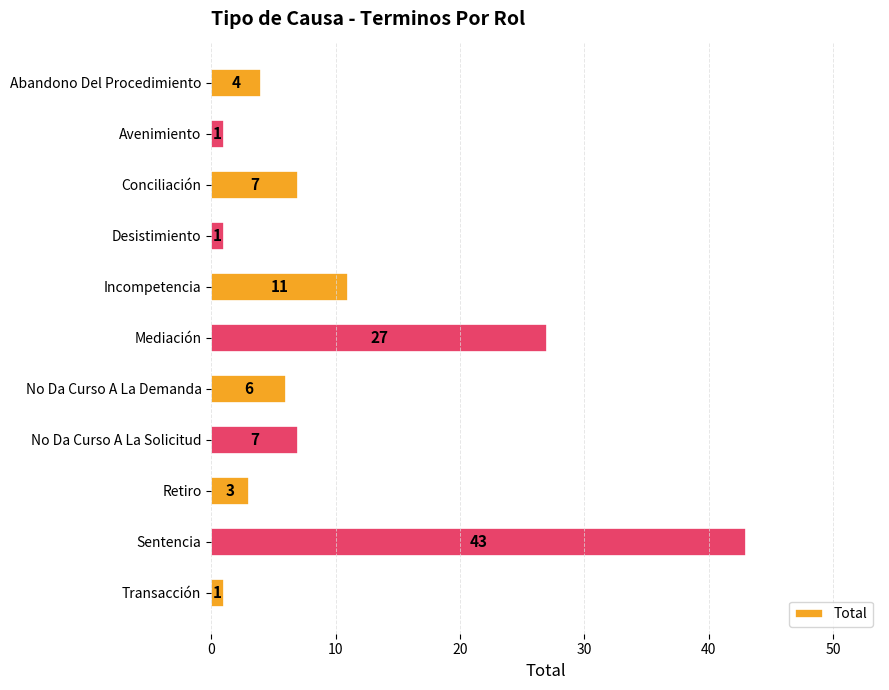

Are the bars grouped side by side (vs. stacked)?

No